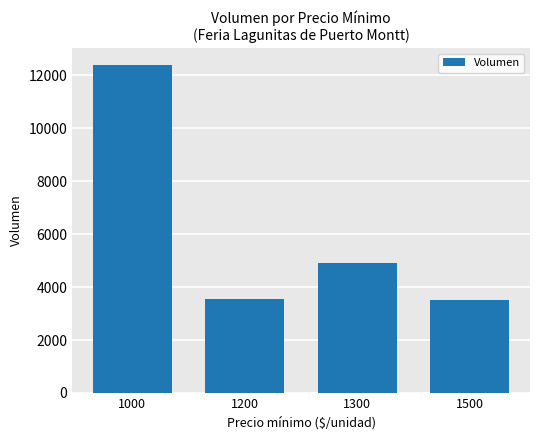

Which has a higher value, 1000 or 1500?

1000